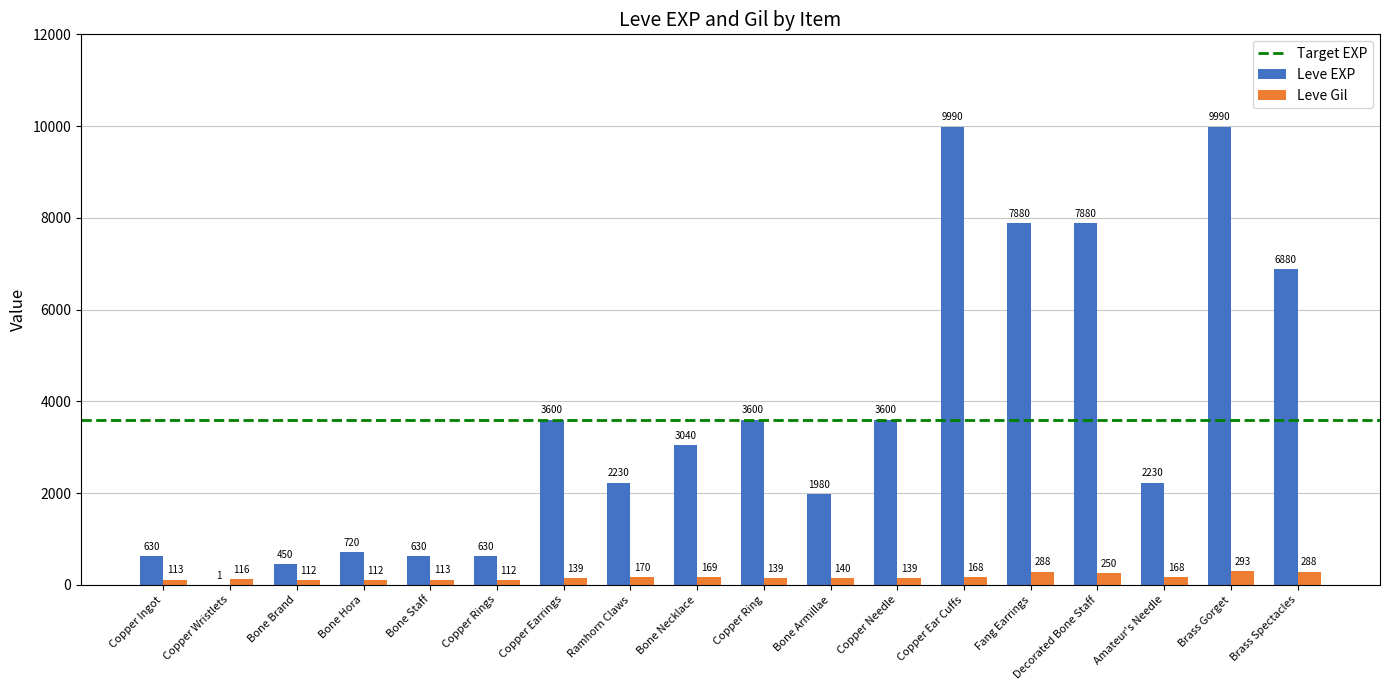

Reading left to right, what are all the values shown in this chart?

Leve EXP: Copper Ingot=630	Copper Wristlets=1	Bone Brand=450	Bone Hora=720	Bone Staff=630	Copper Rings=630	Copper Earrings=3600	Ramhorn Claws=2230	Bone Necklace=3040	Copper Ring=3600	Bone Armillae=1980	Copper Needle=3600	Copper Ear Cuffs=9990	Fang Earrings=7880	Decorated Bone Staff=7880	Amateur's Needle=2230	Brass Gorget=9990	Brass Spectacles=6880
Leve Gil: Copper Ingot=113	Copper Wristlets=116	Bone Brand=112	Bone Hora=112	Bone Staff=113	Copper Rings=112	Copper Earrings=139	Ramhorn Claws=170	Bone Necklace=169	Copper Ring=139	Bone Armillae=140	Copper Needle=139	Copper Ear Cuffs=168	Fang Earrings=288	Decorated Bone Staff=250	Amateur's Needle=168	Brass Gorget=293	Brass Spectacles=288